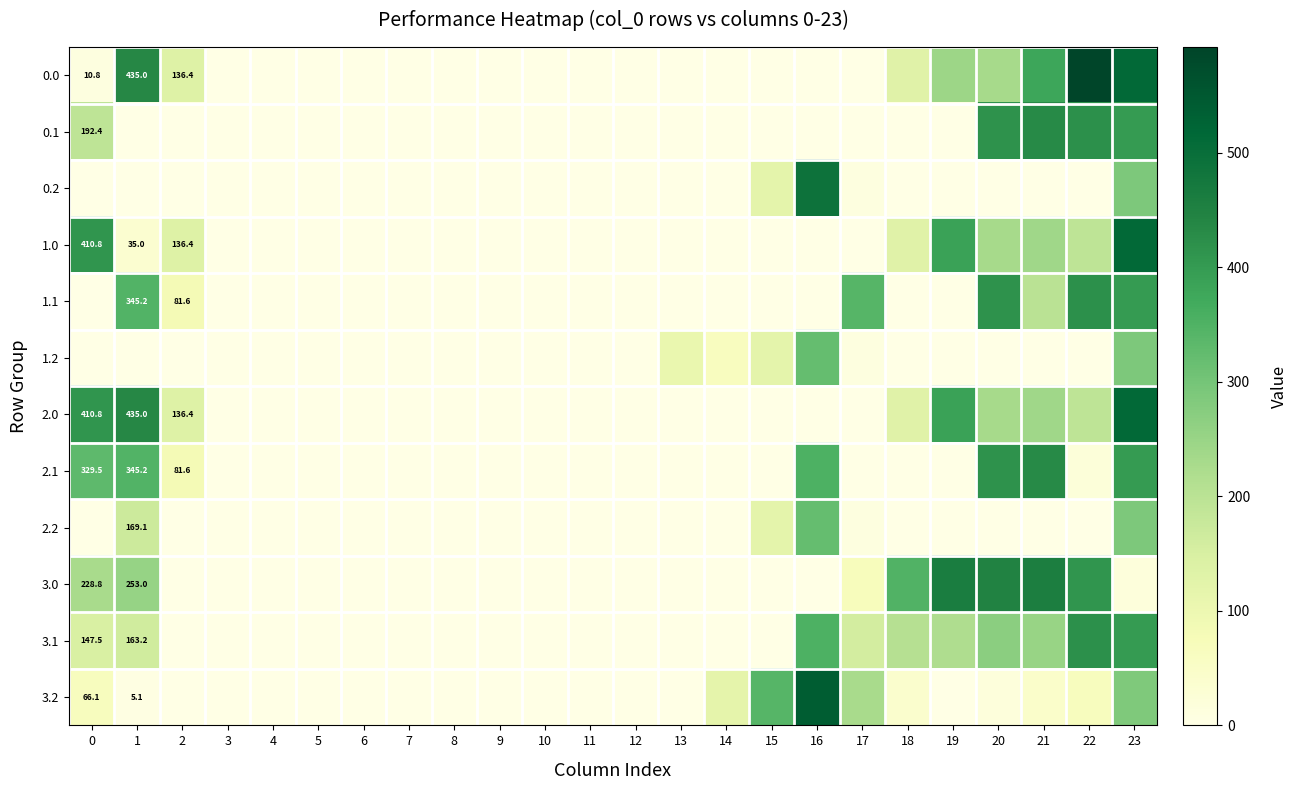

What is the maximum value for 3.0?

462.5